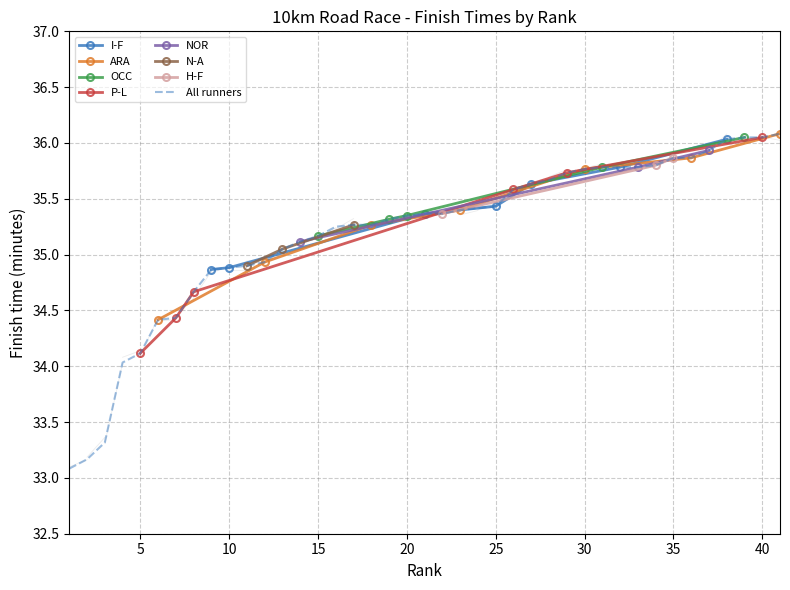

True or false: Rank 11-20 and Top 10 (rank 1-10) cross at least once.

False